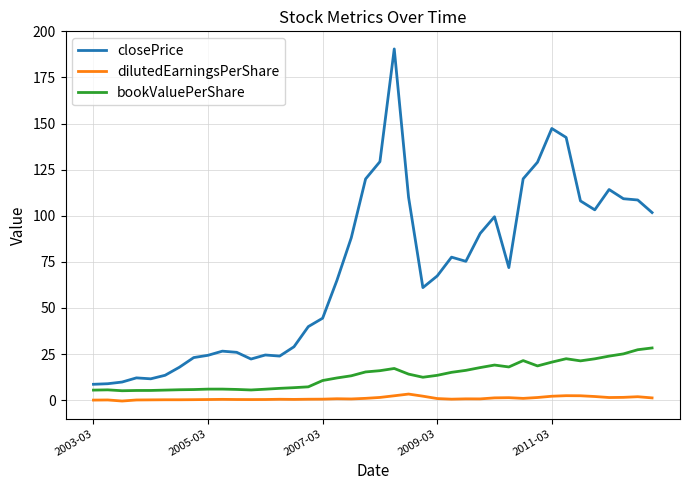

Is this an area chart (filled region under the line)?

No